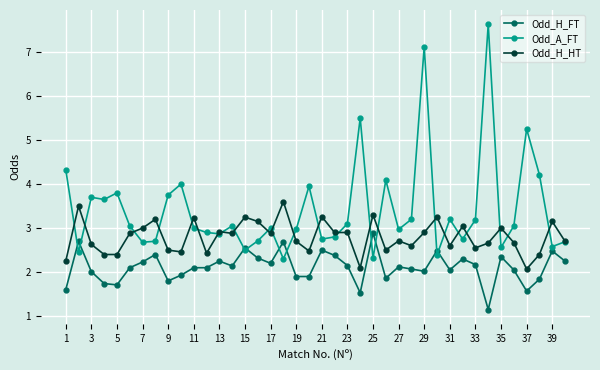

Rank the series by their average value, from highest to lowest.

Odd_A_FT, Odd_H_HT, Odd_H_FT